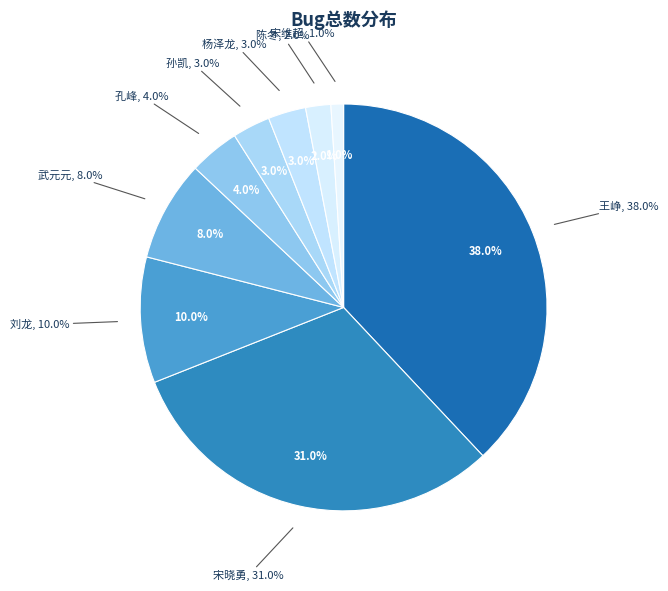

Between 杨泽龙 and 孙凯, which is larger?

杨泽龙